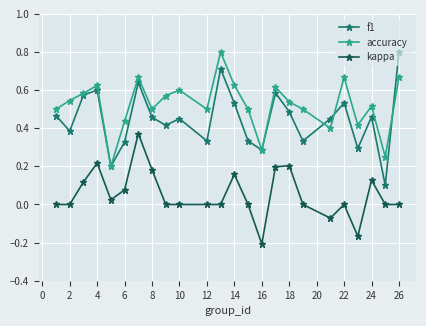

How many interior local valleys does the f1 series have?

8